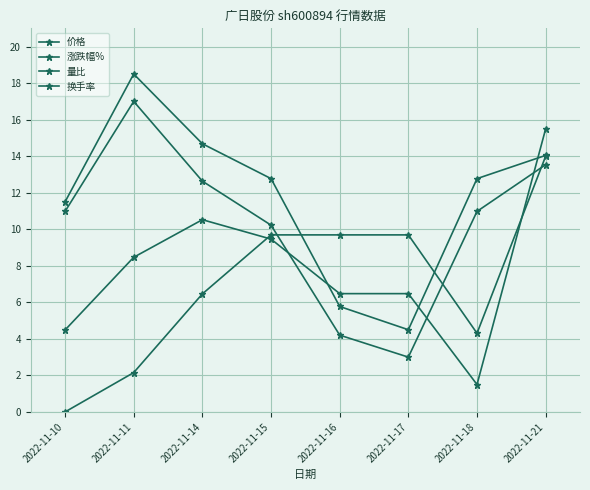

At which category is the sum across all series the highest?

2022-11-21